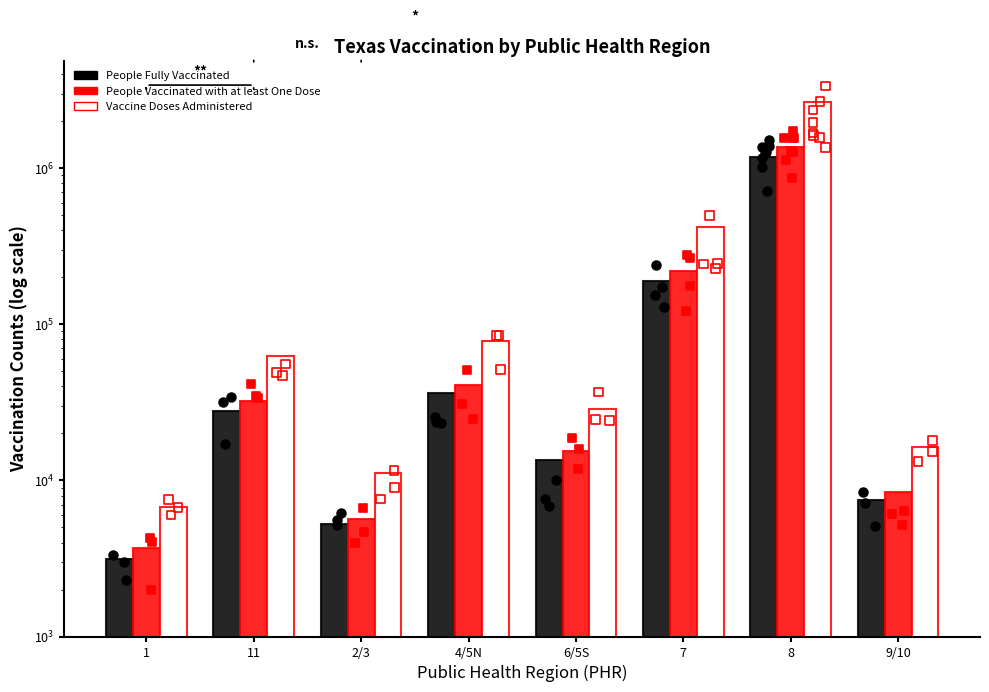

Which series reaches the maximum Y coordinate?

Vaccine Doses Administered